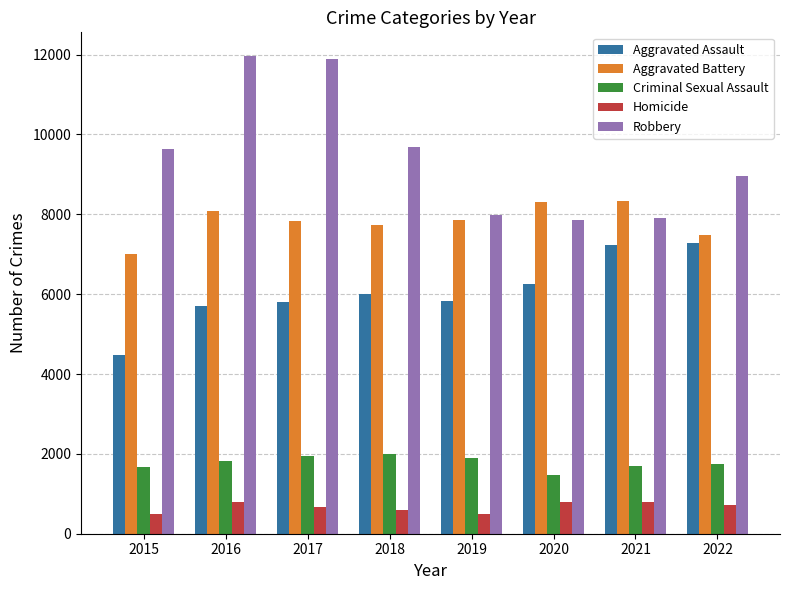

Which series has the widest spread of values?

Robbery